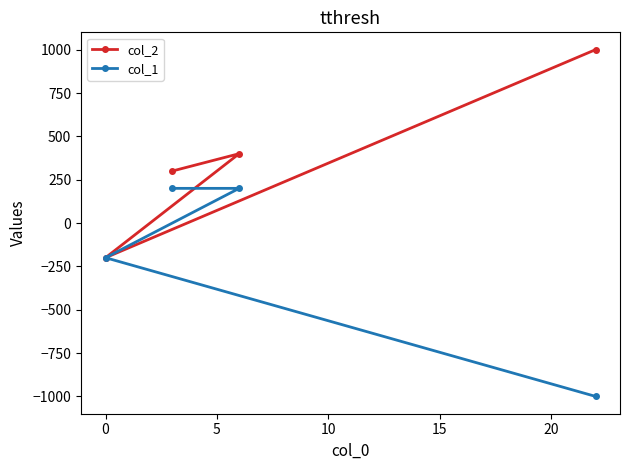

What is the lowest value of the col_1 series?

-1000